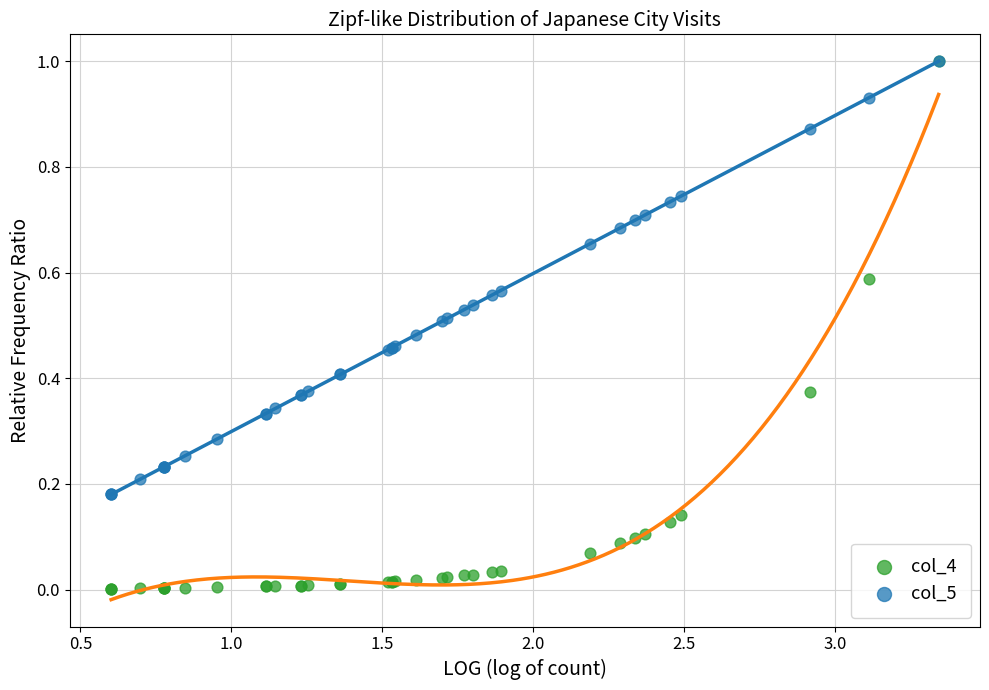

What are all the series names shown in the legend?

col_4, col_5